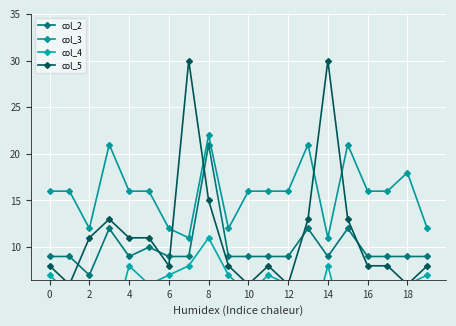

What is the value of the col_2 point at the 5th from the left?

9